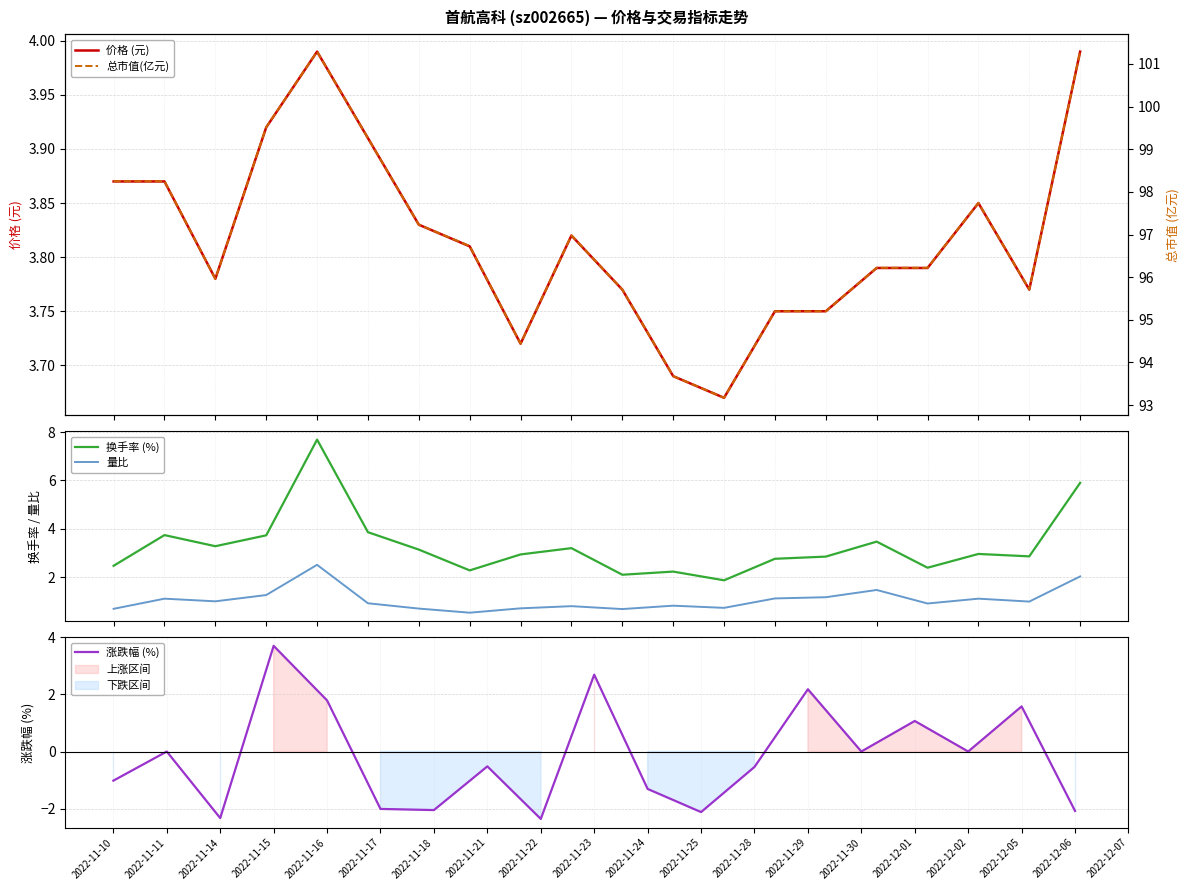

In 量比, how many points are higher than both neighbors (excluding endpoints)?

6